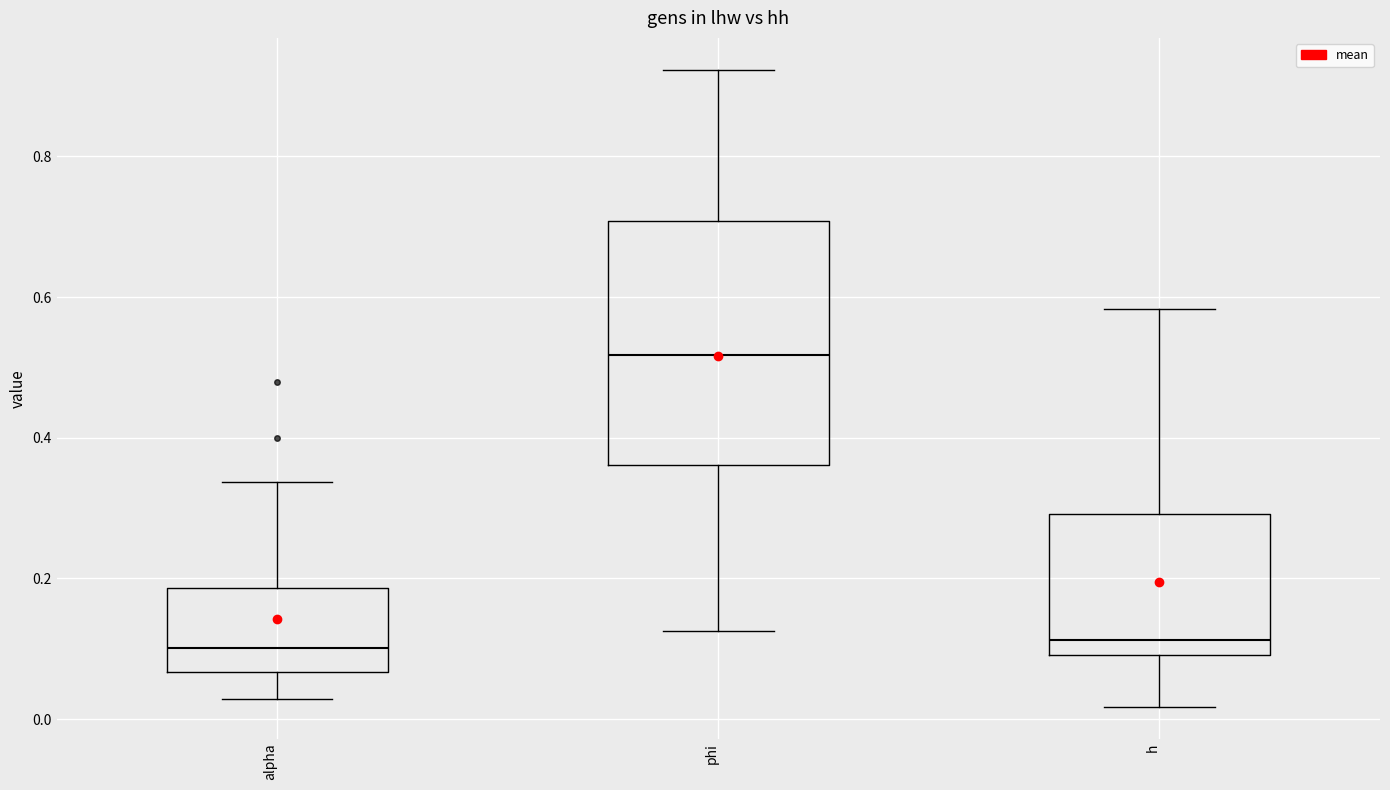

Which box's median line is the highest?

phi